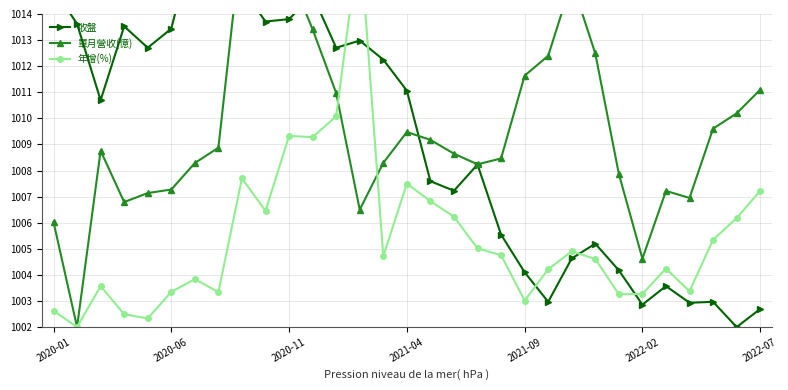

Reading left to right, transcribe all the data shown in this chart.

收盤: 1015.0	1013.6	1010.7	1013.5	1012.7	1013.4	1017.0	1016.1	1015.0	1013.7	1013.8	1014.7	1012.7	1013.0	1012.2	1011.1	1007.6	1007.2	1008.2	1005.5	1004.1	1003.0	1004.6	1005.2	1004.2	1002.9	1003.6	1002.9	1003.0	1002.0	1002.7
單月營收(億): 1006.0	1002.0	1008.8	1006.8	1007.1	1007.3	1008.3	1008.9	1017.0	1014.3	1015.6	1013.4	1011.0	1006.5	1008.3	1009.5	1009.2	1008.6	1008.2	1008.5	1011.6	1012.4	1015.3	1012.5	1007.9	1004.6	1007.2	1007.0	1009.6	1010.2	1011.1
年增(%): 1002.6	1002.0	1003.6	1002.5	1002.3	1003.3	1003.8	1003.3	1007.7	1006.5	1009.3	1009.3	1010.1	1017.0	1004.7	1007.5	1006.8	1006.2	1005.0	1004.8	1003.0	1004.2	1004.9	1004.6	1003.3	1003.3	1004.2	1003.4	1005.3	1006.2	1007.2